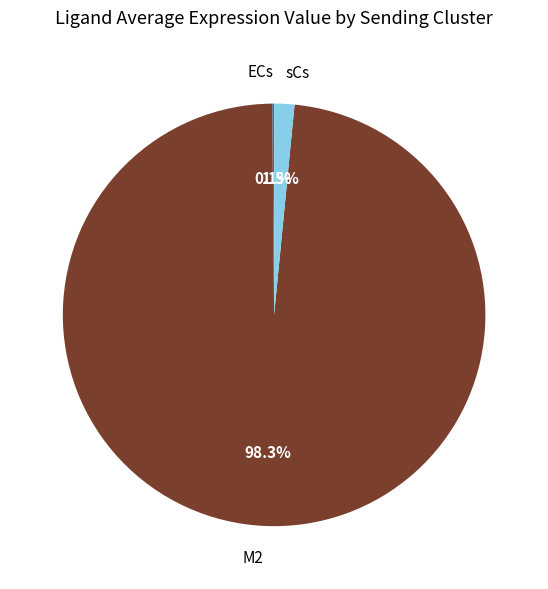

What percentage is the M2 slice, to the nearest percent?

98%